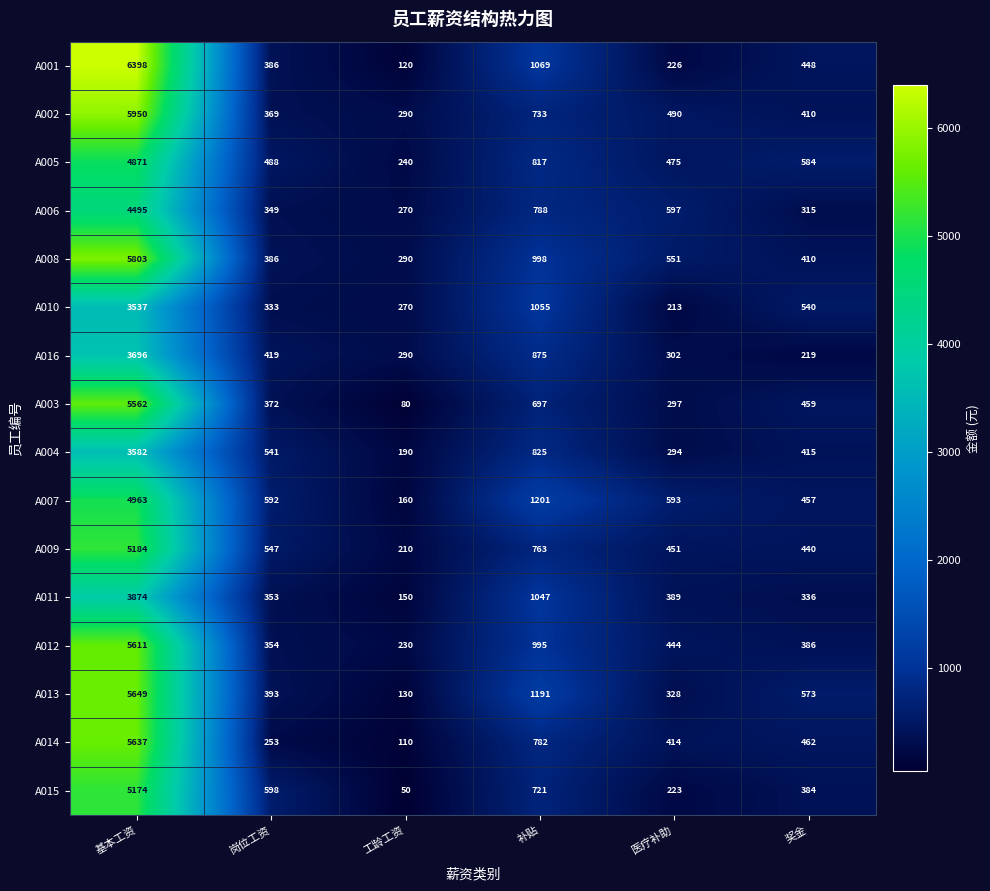

Which series changed the most between 工龄工资 and 奖金?

A013